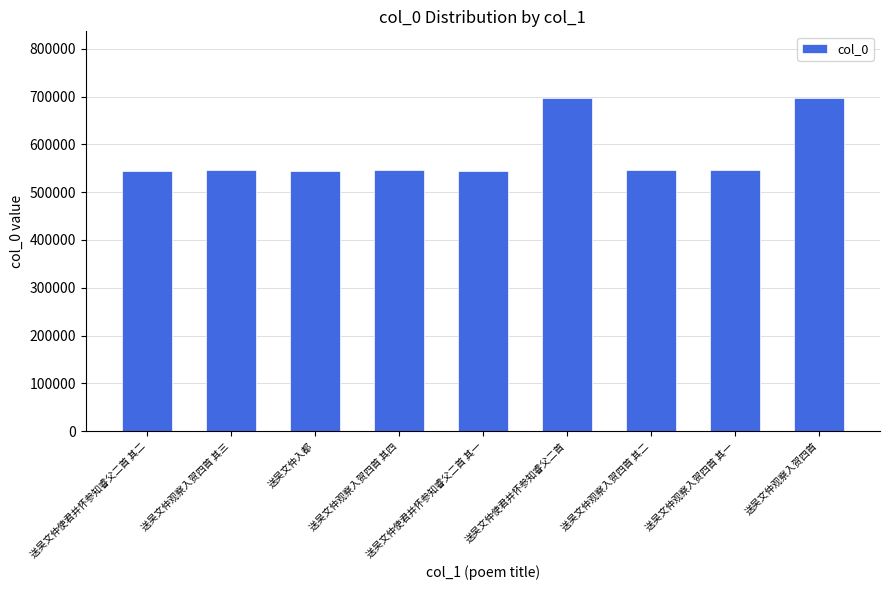

How many values are below 545821?

4